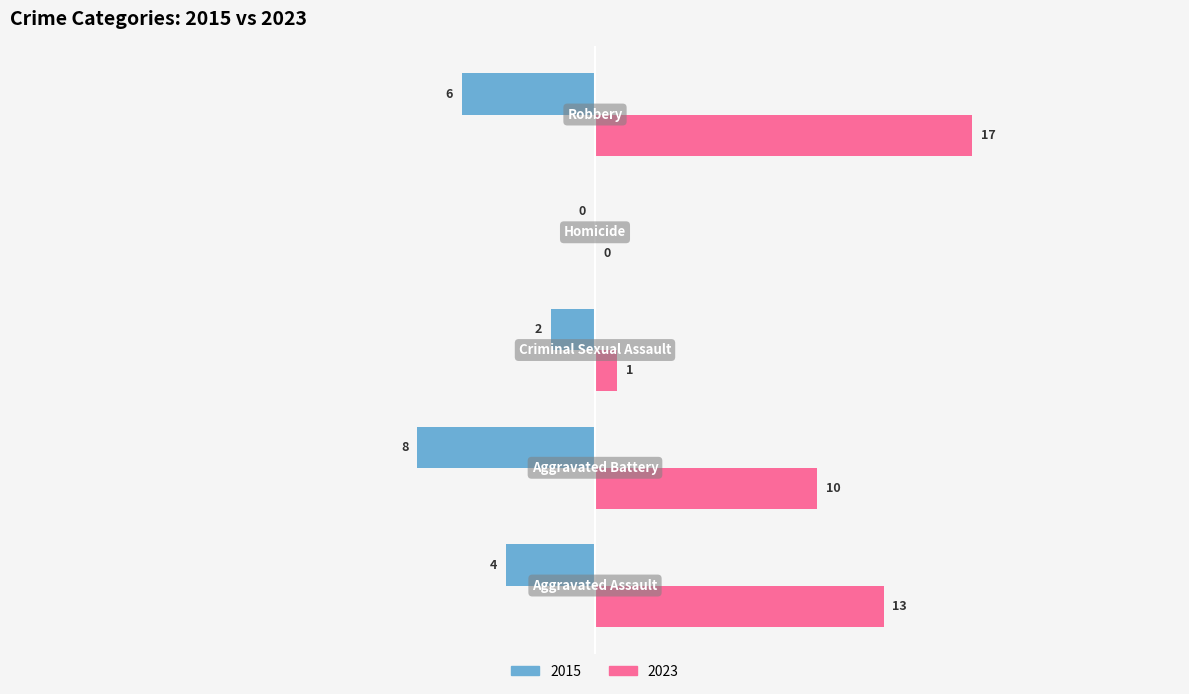

Which series has the largest total across all categories?

2023